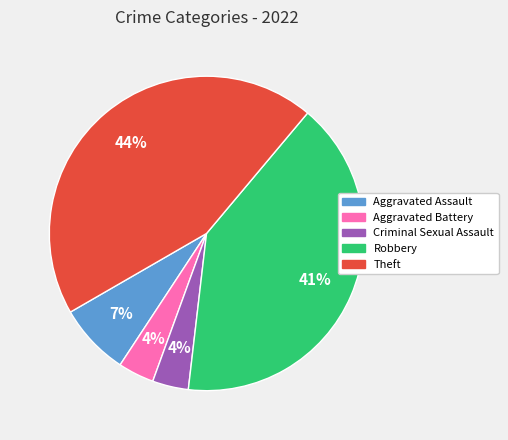

What percentage is the Criminal Sexual Assault slice, to the nearest percent?

4%